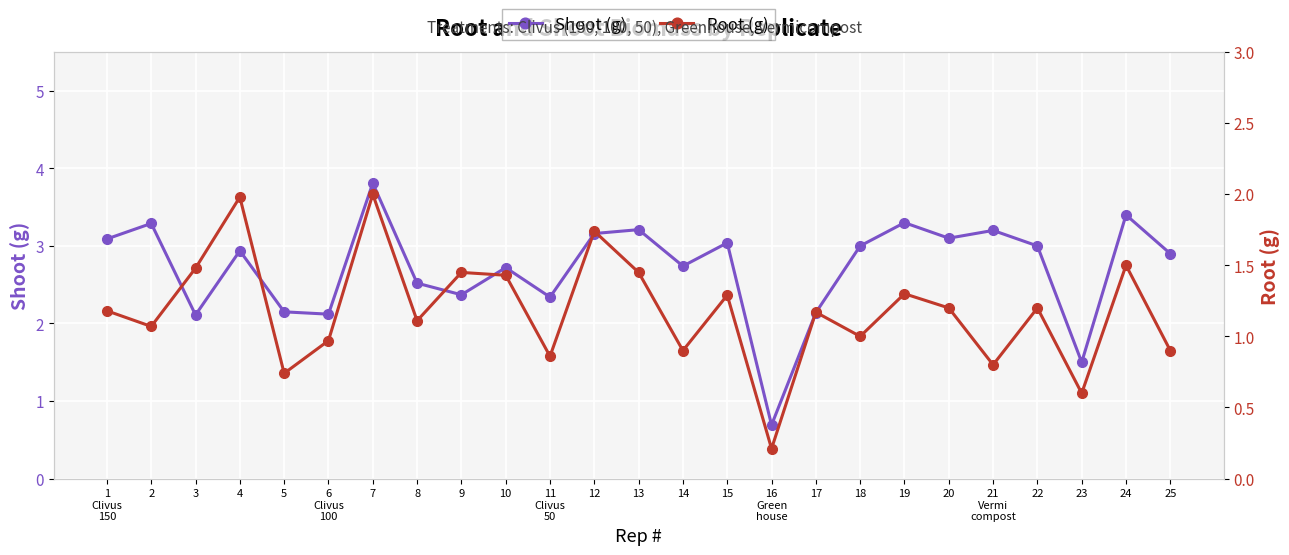

What is the difference between the maximum and second lowest values in the Root (g) series?

1.4